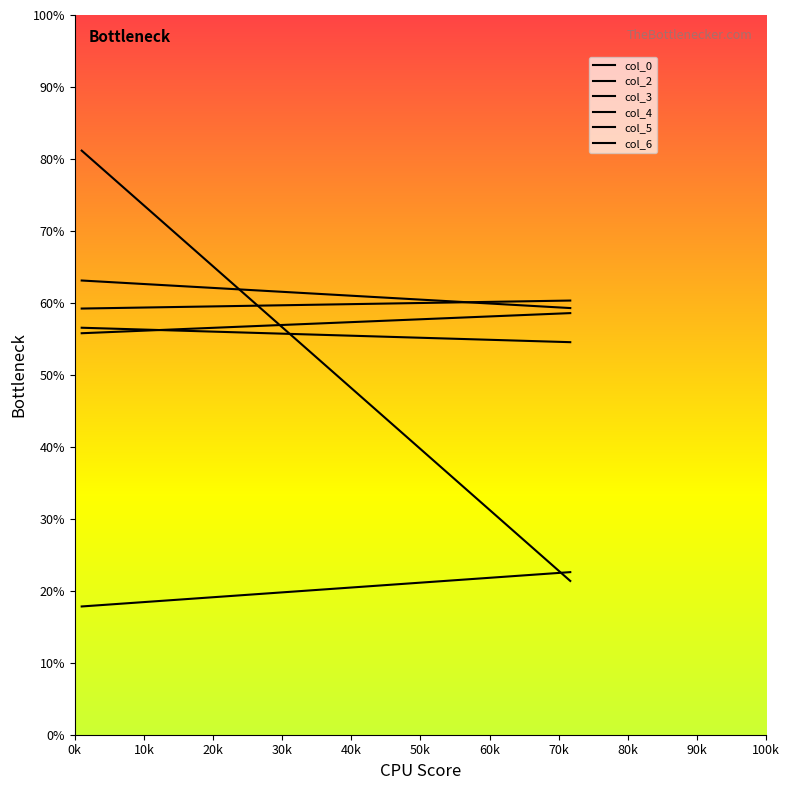

What is the label of the 1st point from the left?

0k